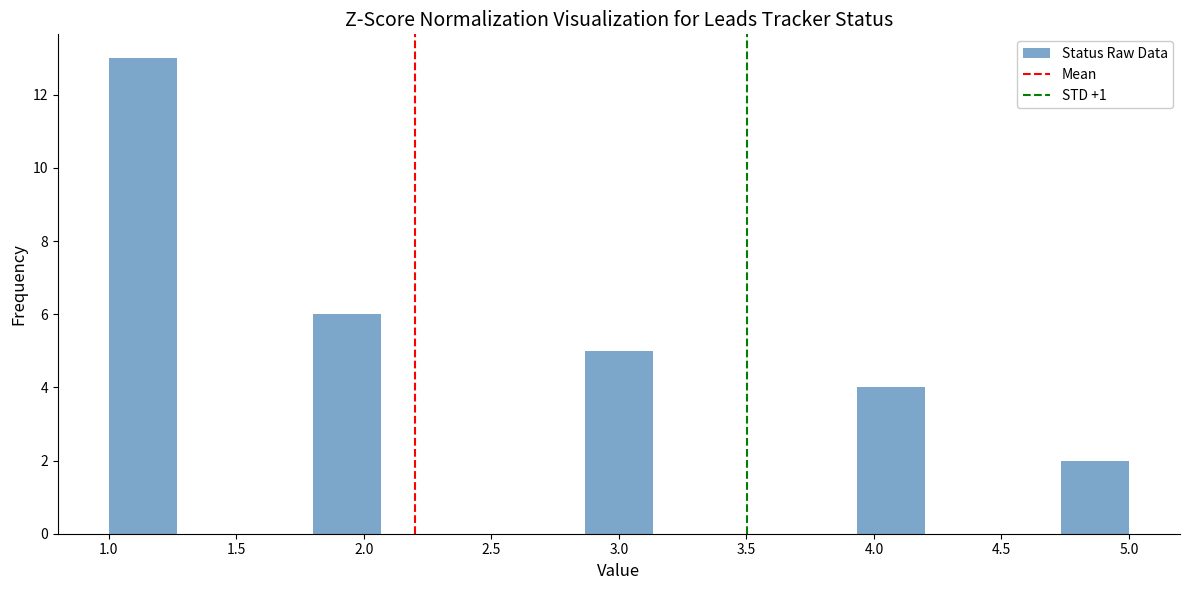

Over which range of the x-axis is the bar tallest?

1.00 to 1.25